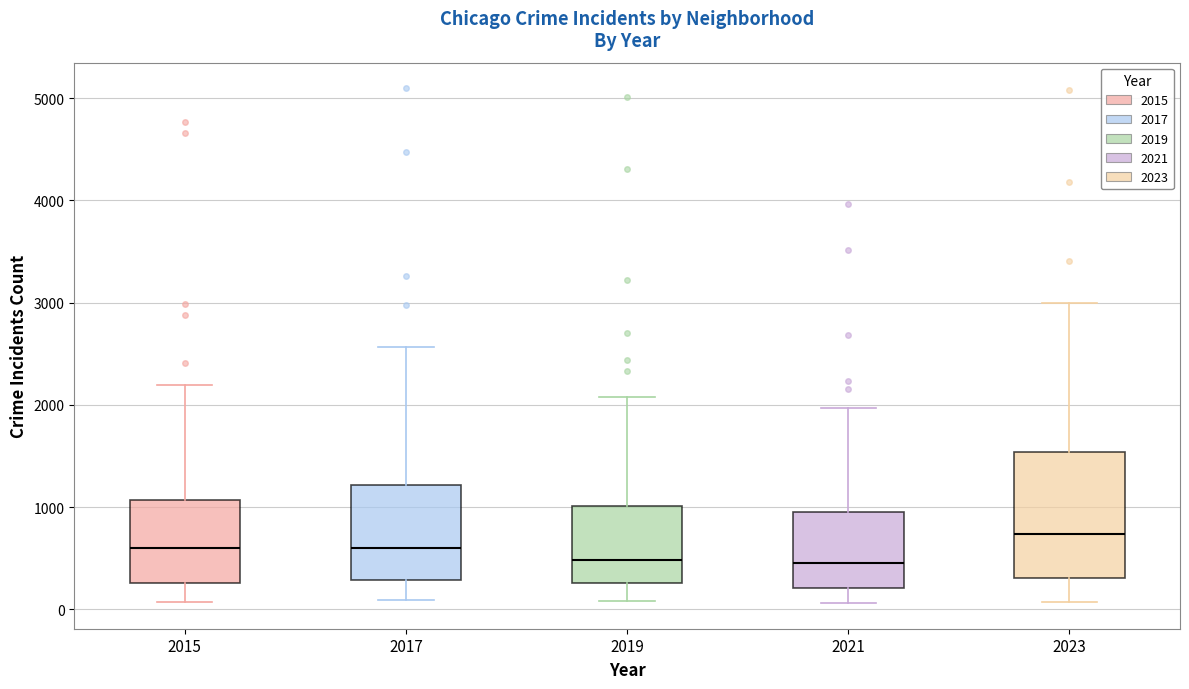

Reading left to right, transcribe this box plot: for each box, give where its median line is, the range the box spans, and where its two whiskers end, as read against the y-axis. The values are not printed on the chart, so give them approximately, as read against the axis.

2015: median 600, box 300 to 1100, whiskers 100 to 2200
2017: median 600, box 300 to 1200, whiskers 100 to 2600
2019: median 500, box 300 to 1000, whiskers 100 to 2100
2021: median 500, box 200 to 900, whiskers 100 to 2000
2023: median 700, box 300 to 1500, whiskers 100 to 3000